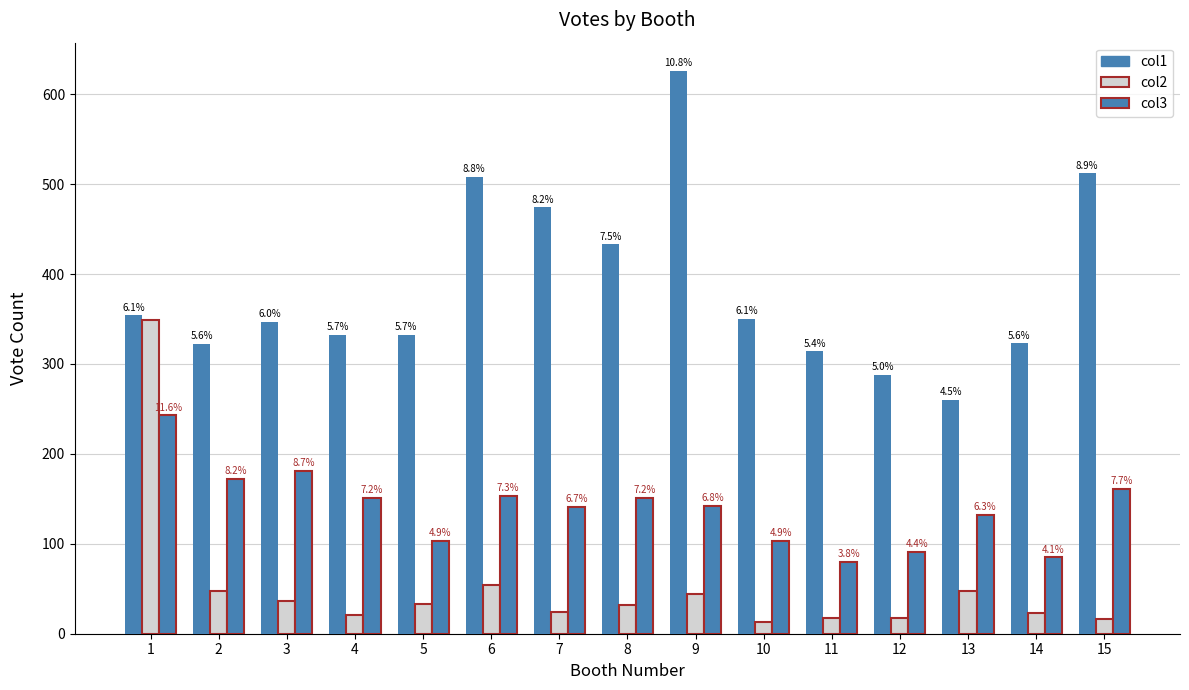

What is the average value of the col1 series?

385